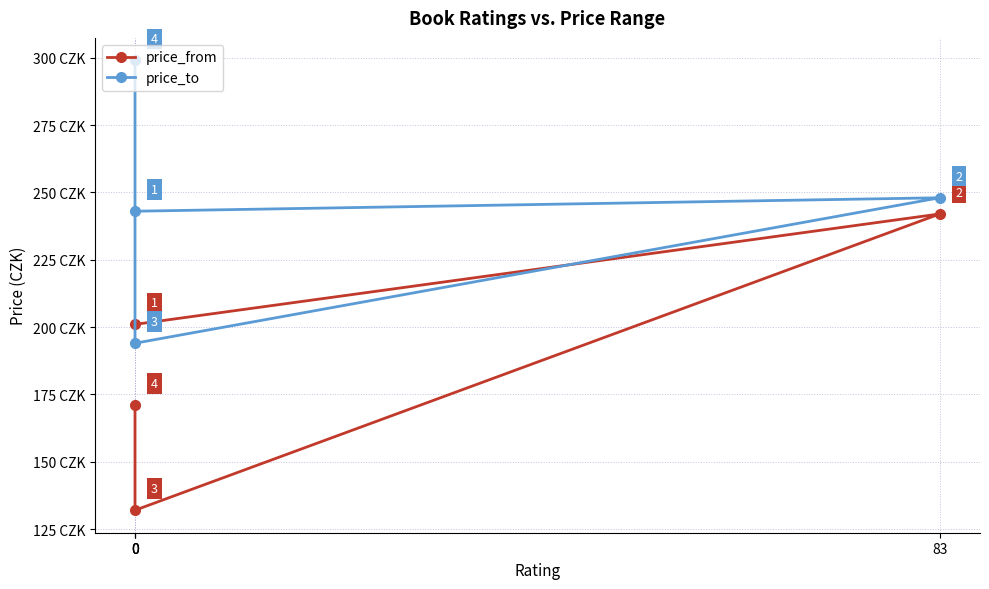

True or false: price_to has more than 2 points higher than both neighbors.

False